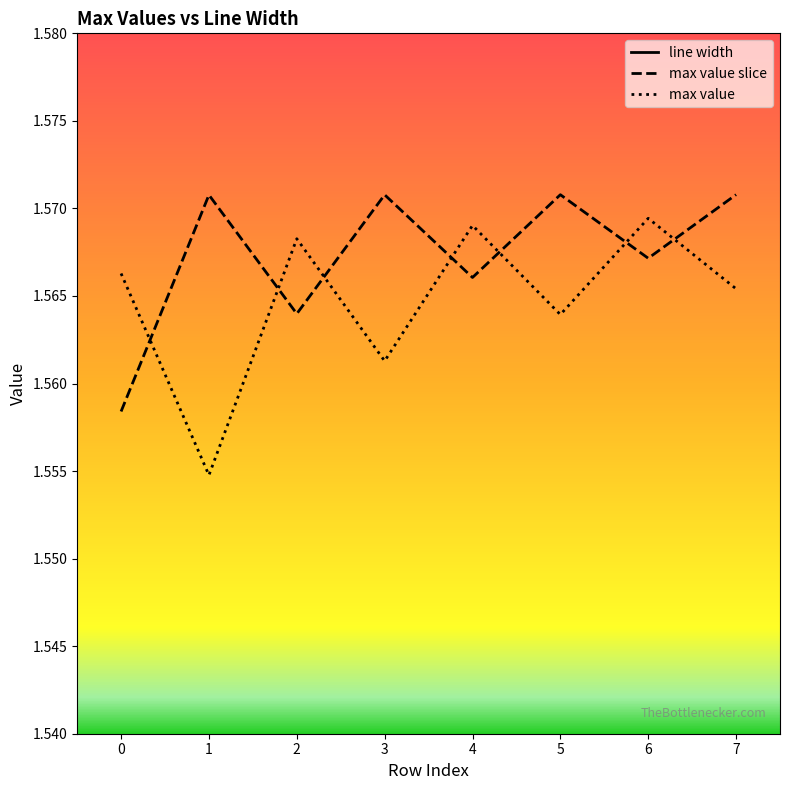

How many times do max value slice and max value cross each other?

7